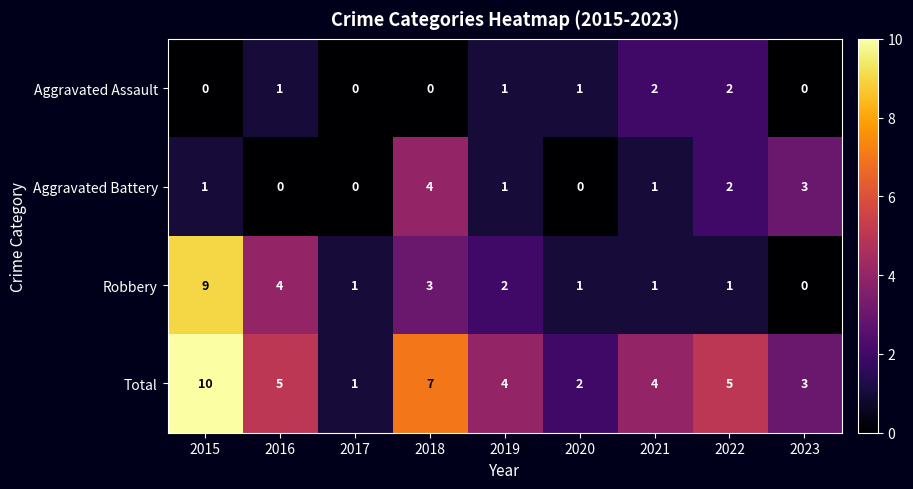

The Robbery series shows 7 at 2016. True or false?

False